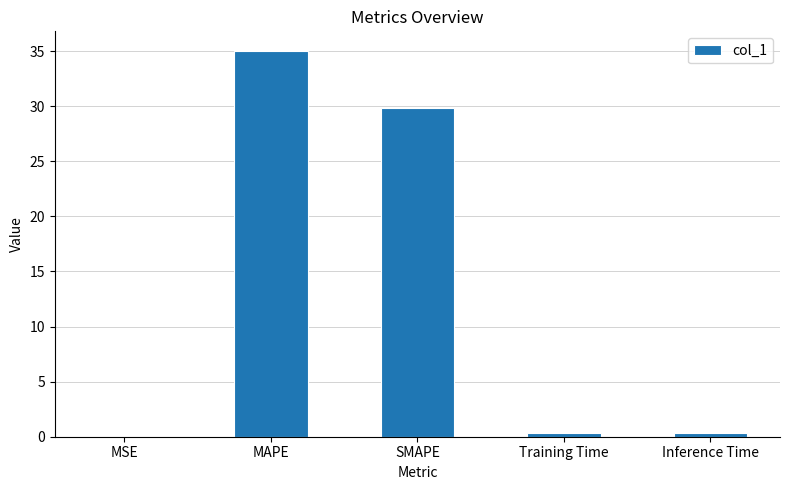

Which has a higher value, MAPE or SMAPE?

MAPE